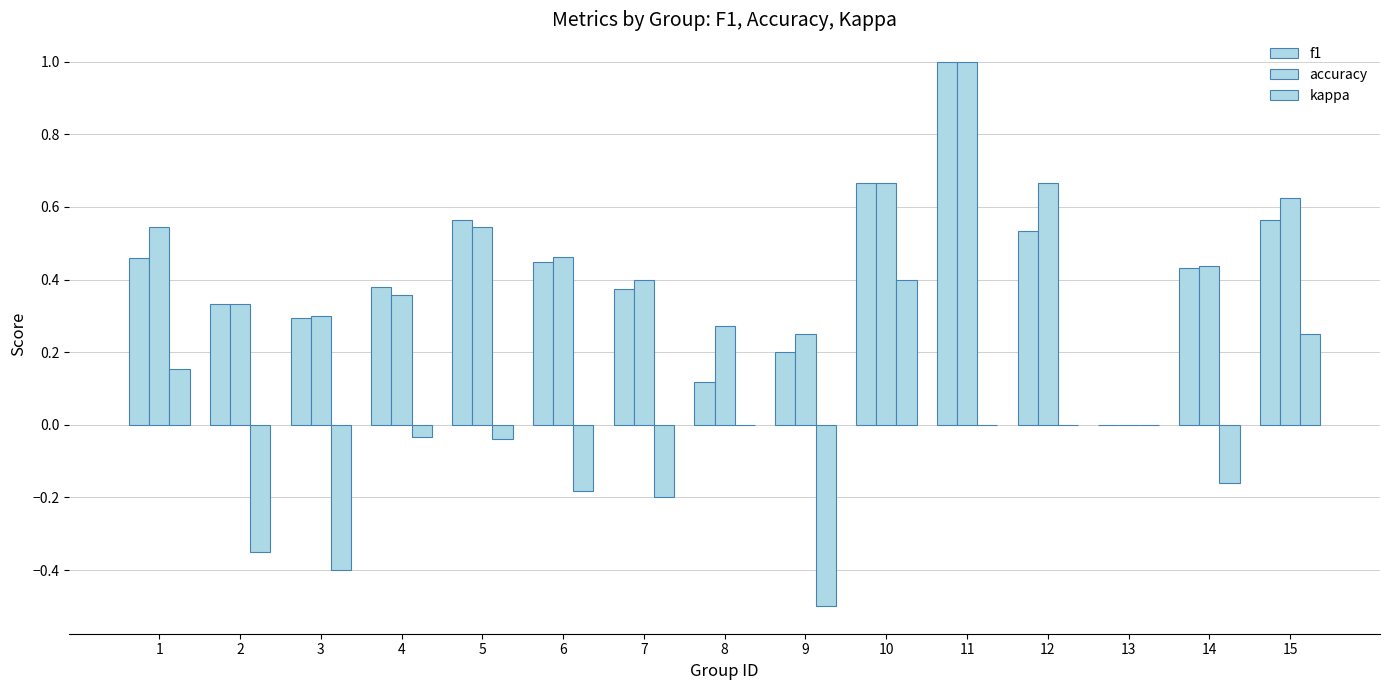

Which series has the largest range (max minus min)?

f1